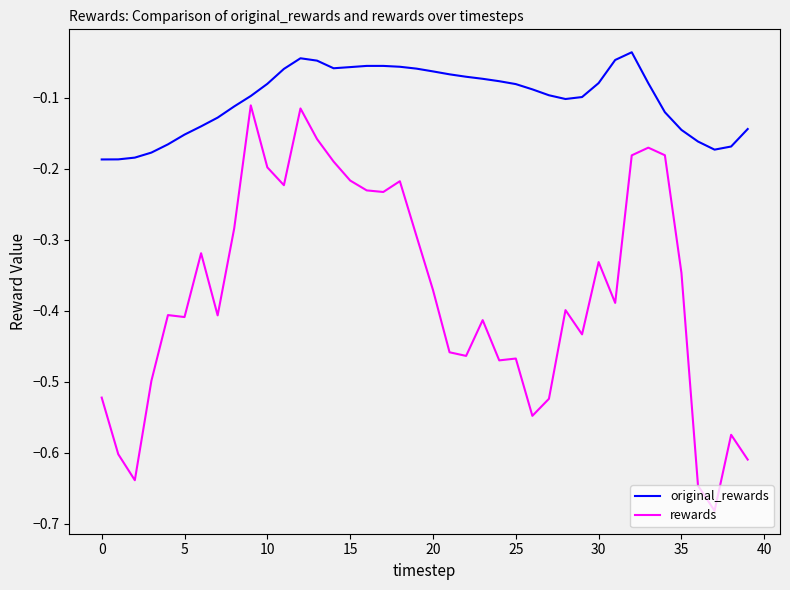

Which series has the largest total across all categories?

original_rewards